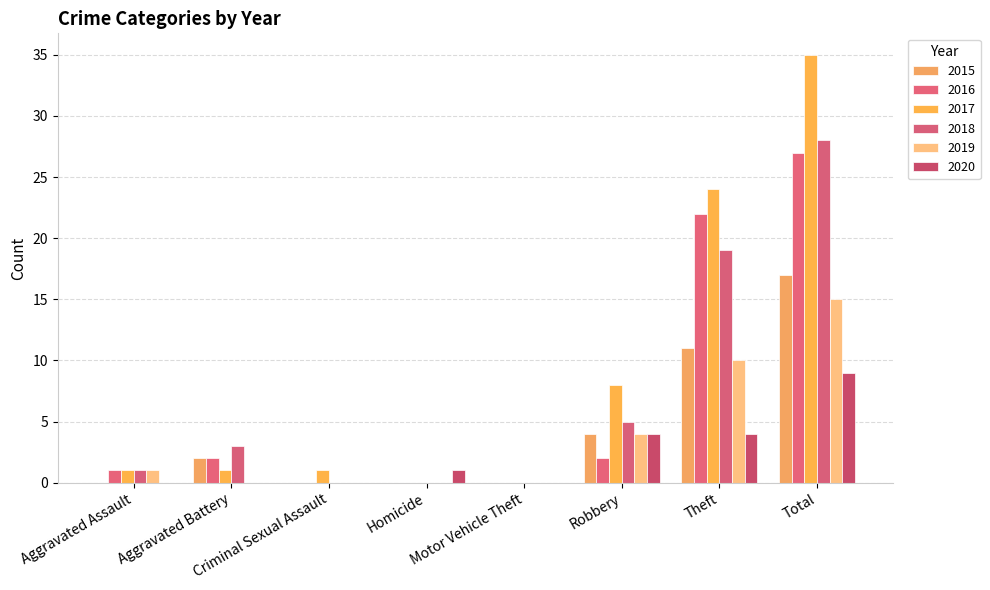

What is the difference between the highest and lowest values at Aggravated Assault?

1